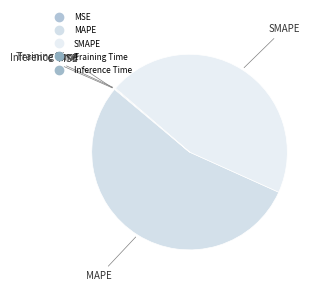

What is the change in value from MAPE to Training Time?

-39.4